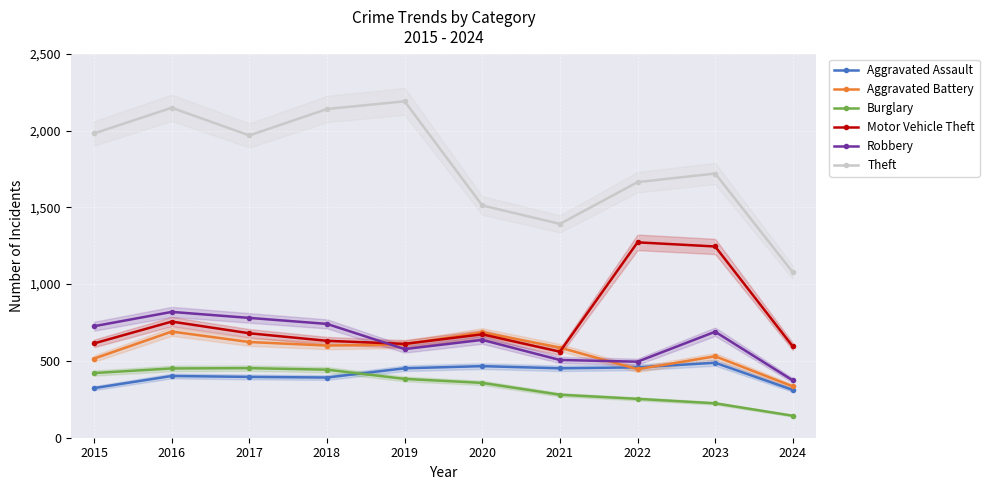

At which category does the chart reach its peak across all series?

2019